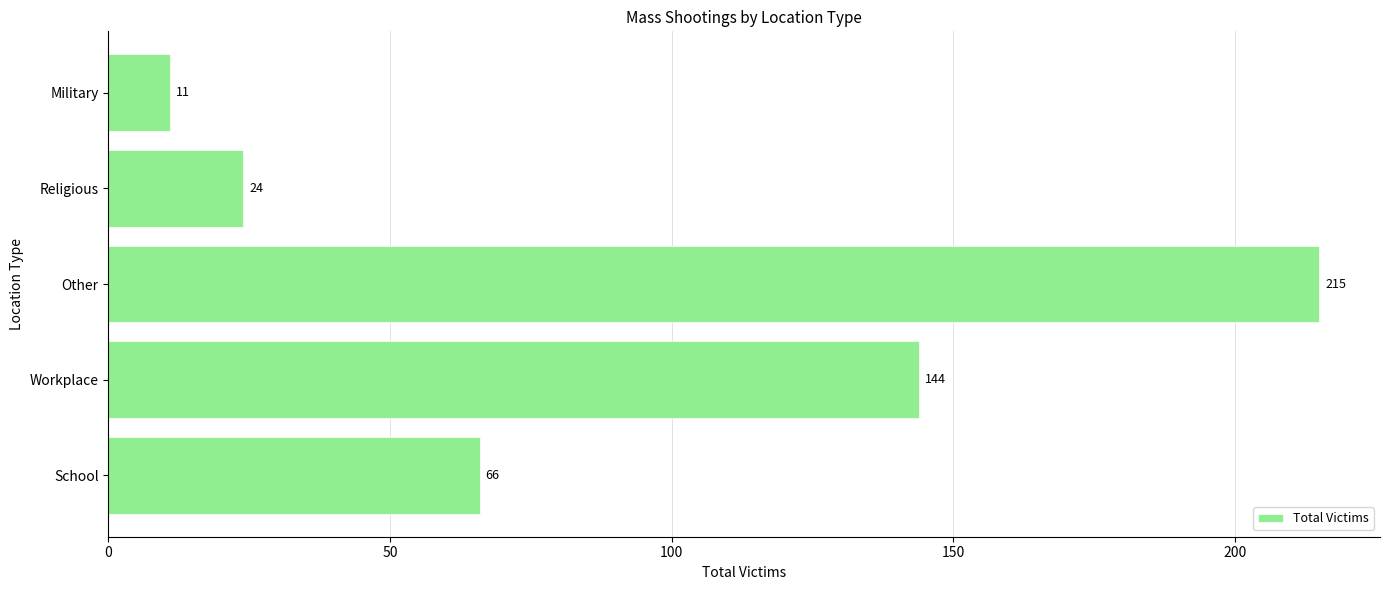

Reading bottom to top, what are all the values shown in this chart?

School=66	Workplace=144	Other=215	Religious=24	Military=11